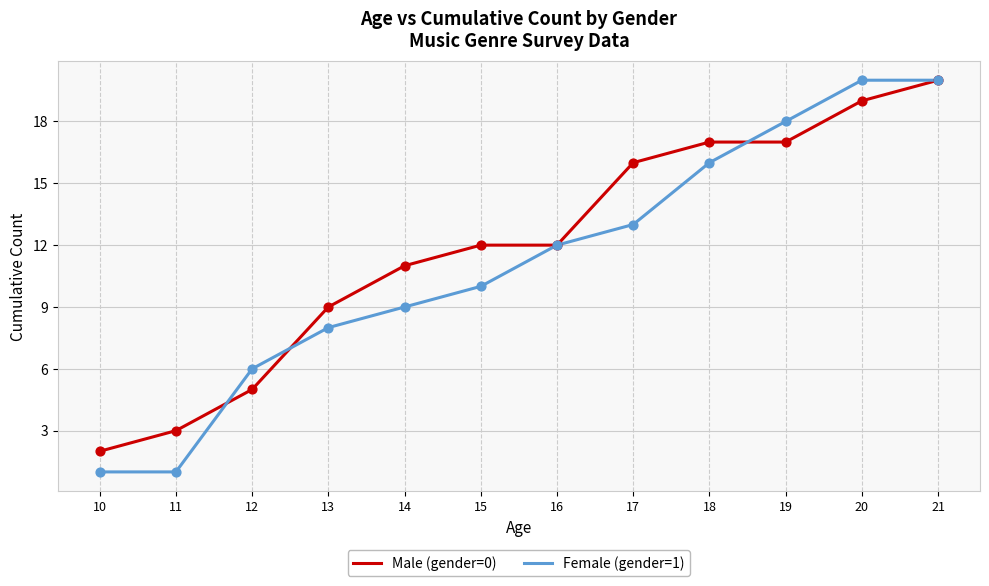

At which category is the sum across all series the highest?

21